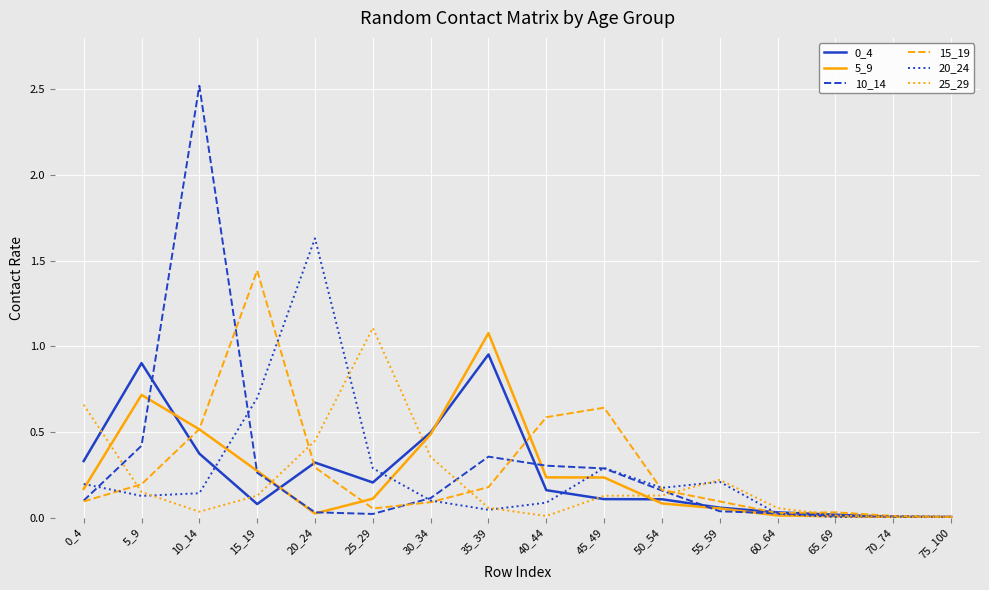

What is the total value across all series at 5_9?

2.5